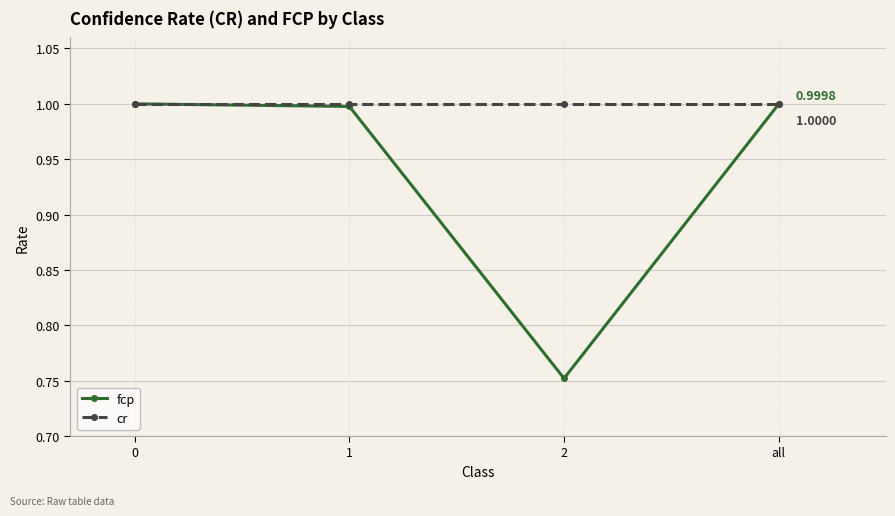

Rank the series by their average value, from highest to lowest.

cr, fcp